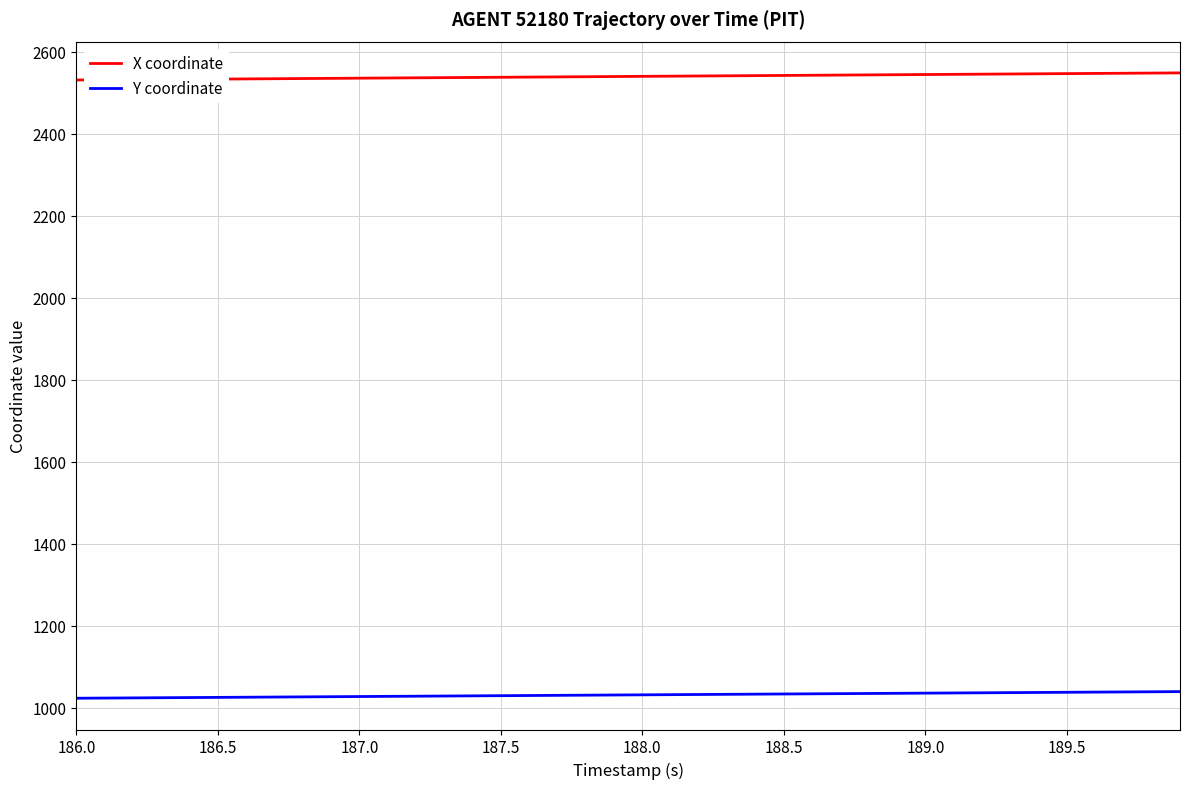

True or false: X coordinate and Y coordinate cross at least once.

False